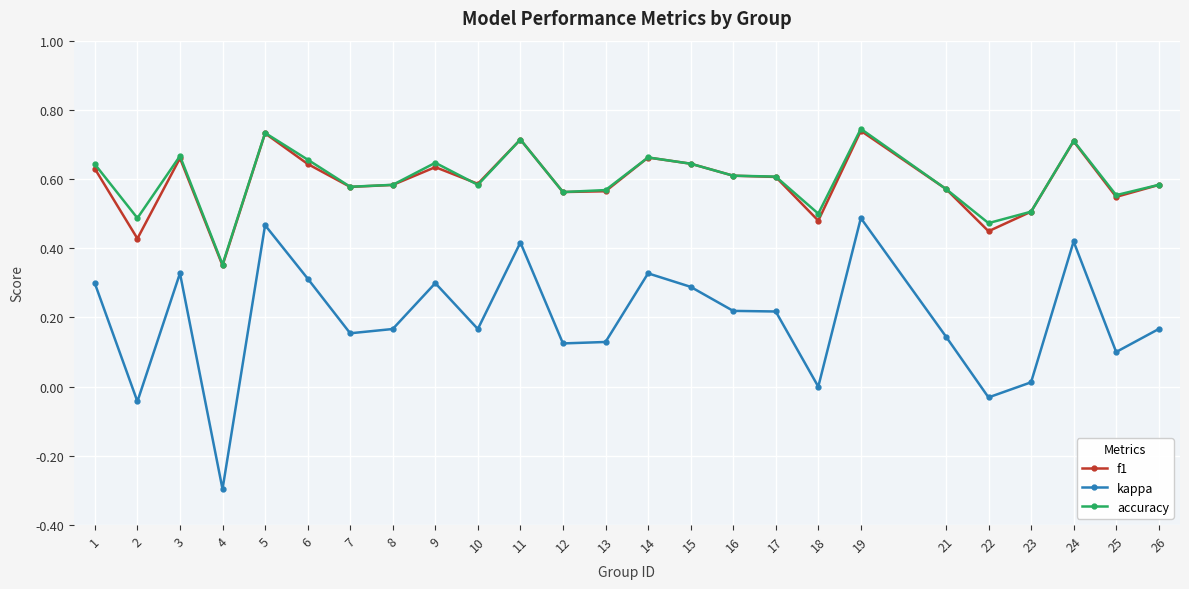

Which label corresponds to the smallest value in the chart?

4